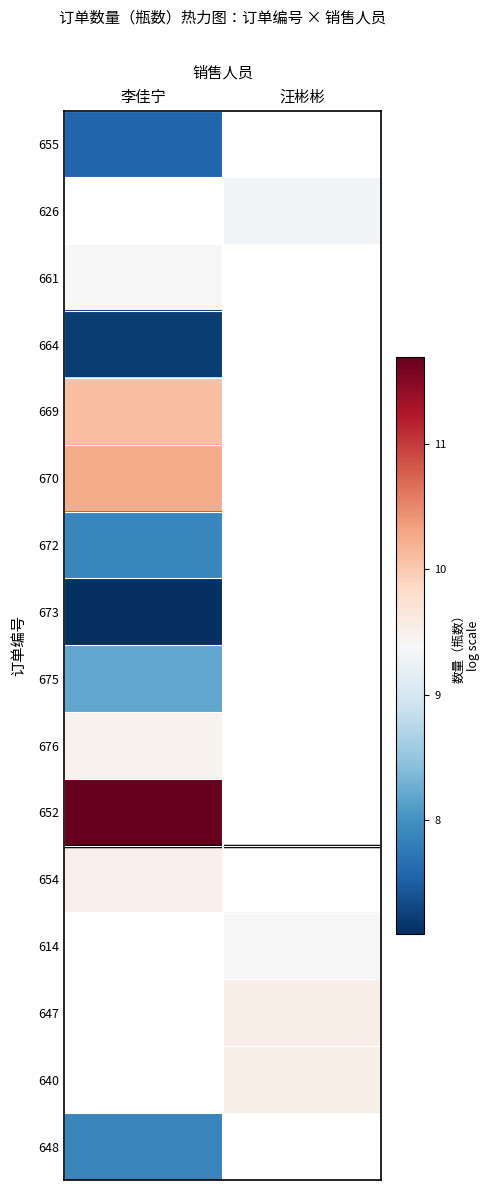

At which label does 640 first exceed 9?

汪彬彬